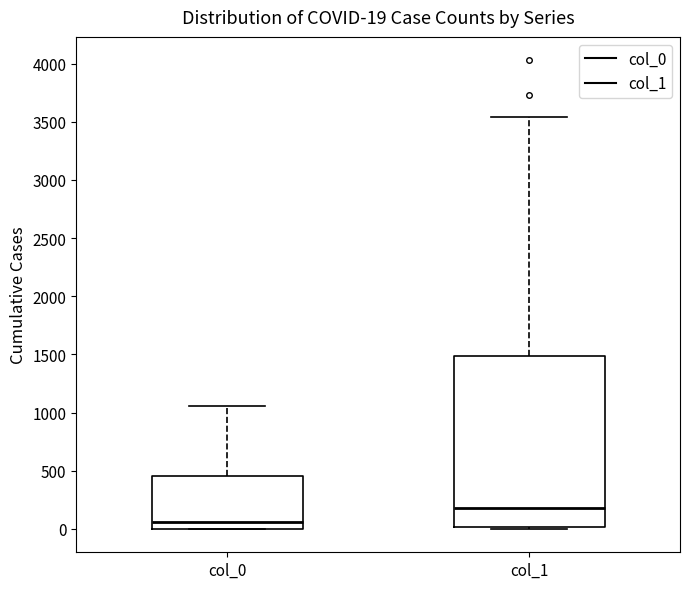

Which box's median line is the highest?

col_1